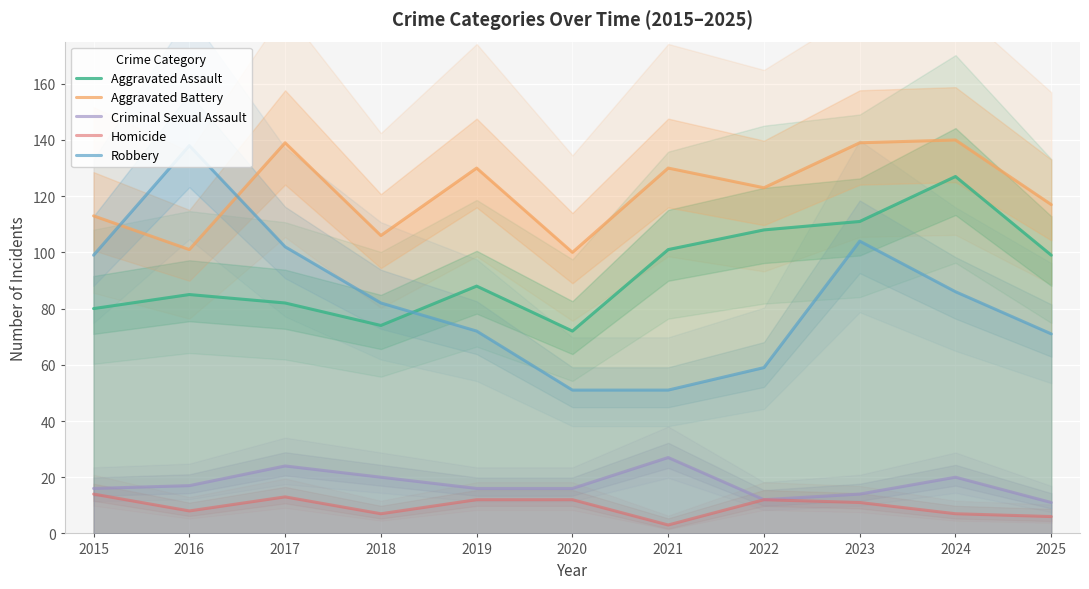

What is the spread (max minus min) of values at 2018?

99